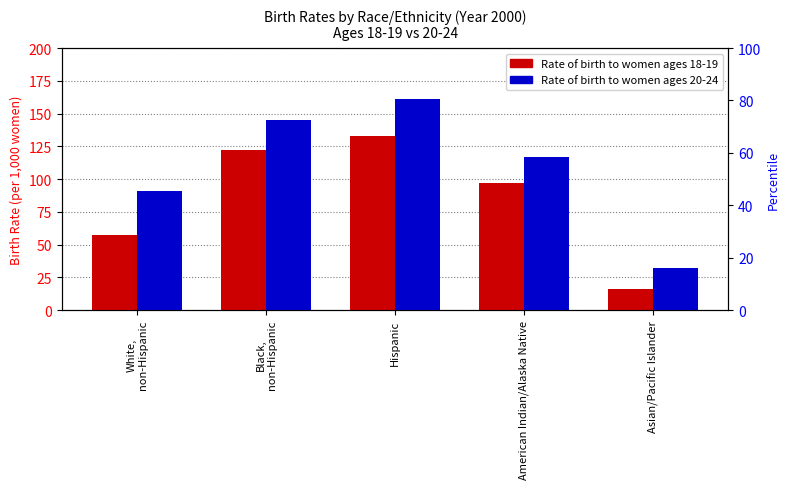

Which series changed the most between Black,
non-Hispanic and Asian/Pacific Islander?

Rate of birth to women ages 20-24